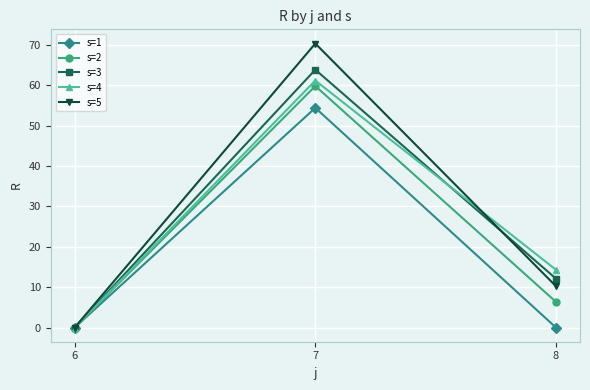

What are all the series names shown in the legend?

s=1, s=2, s=3, s=4, s=5